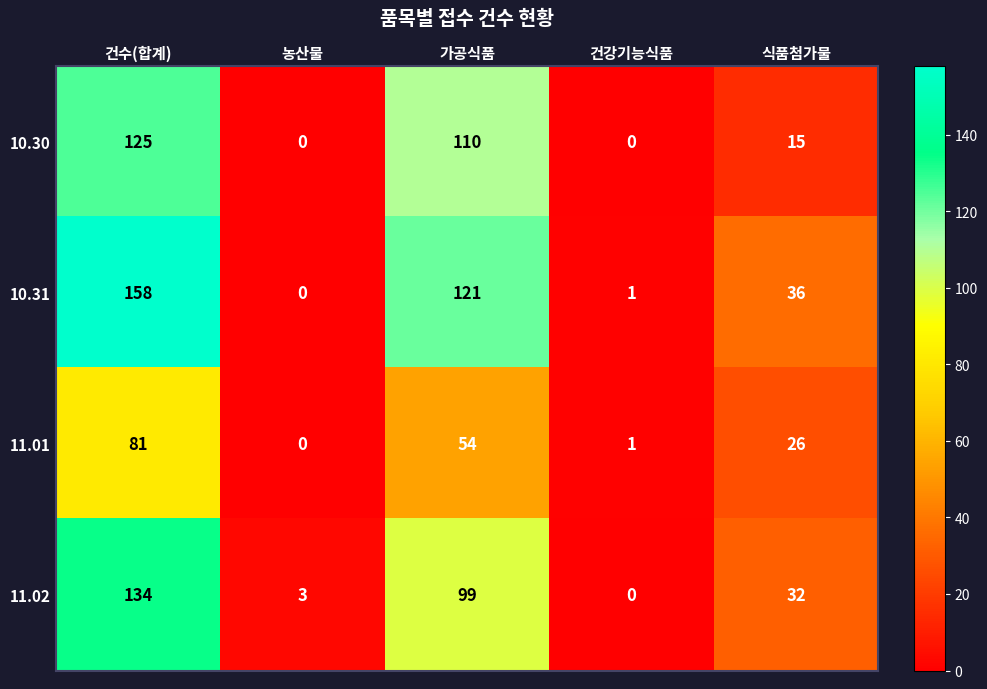

What is the sum of all 11.01 values?

162